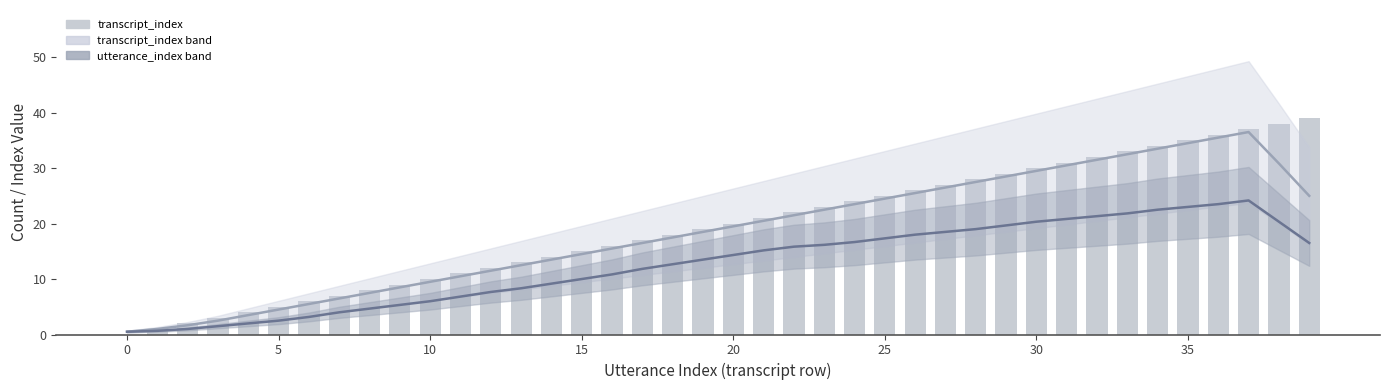

What is the sum of the utterance_index (smooth) values at 15 and 30?

30.3